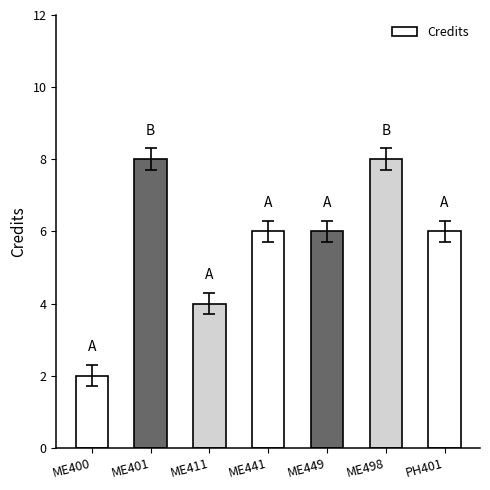

What is the average value?

6